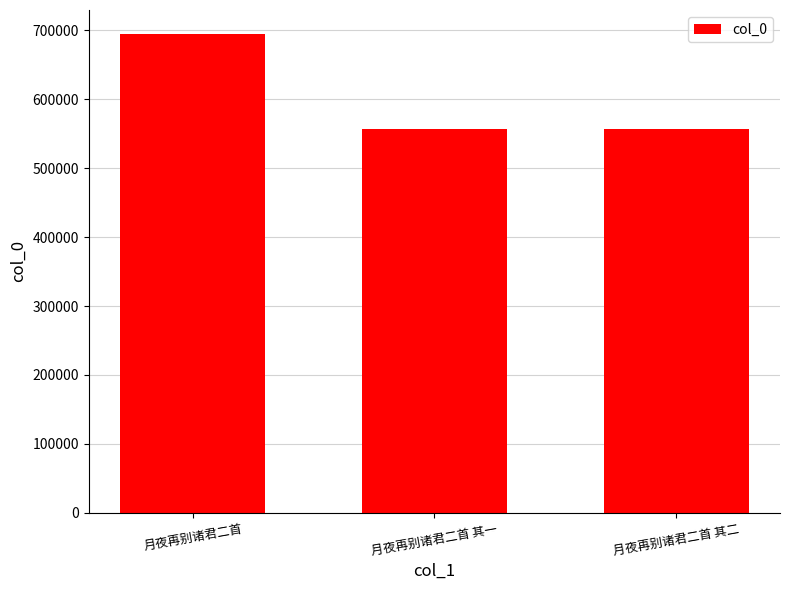

What is the label of the 3rd bar from the right?

月夜再别诸君二首